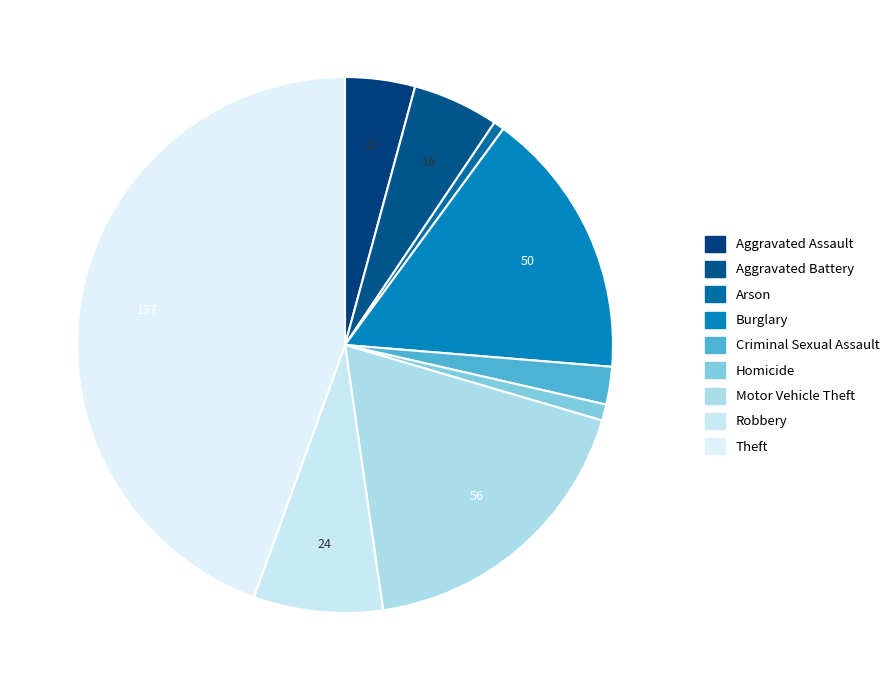

The Arson slice represents 1% of the pie. True or false?

True